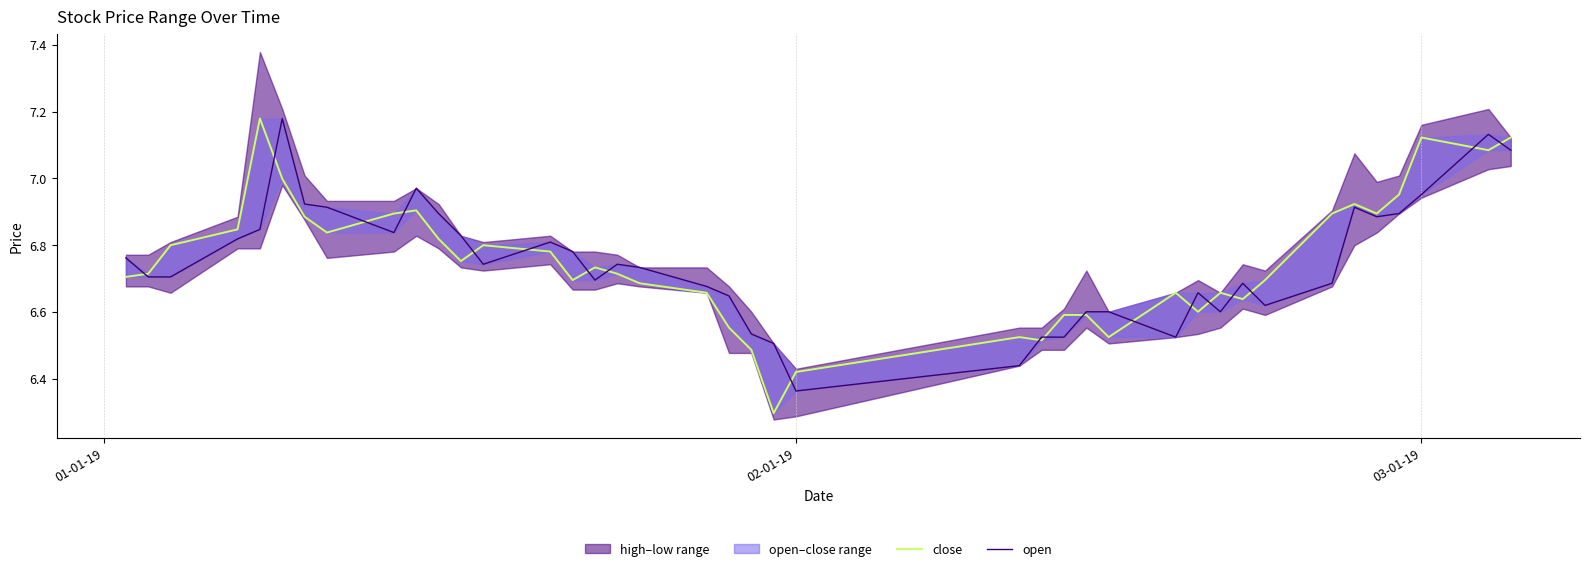

Rank the series by their maximum value, from highest to lowest.

close, open